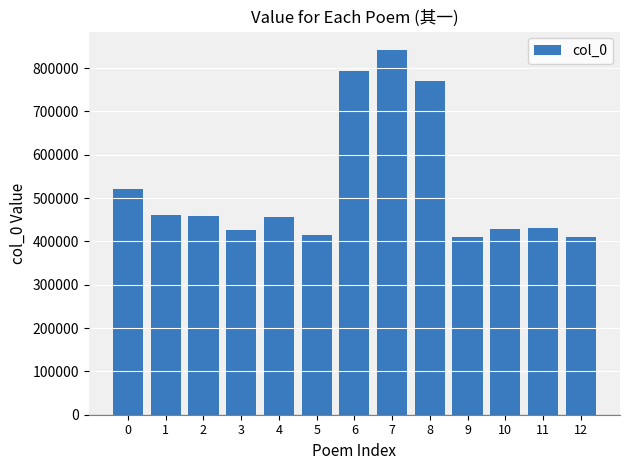

What is the ratio of the value at 10 to the value at 8?

0.6